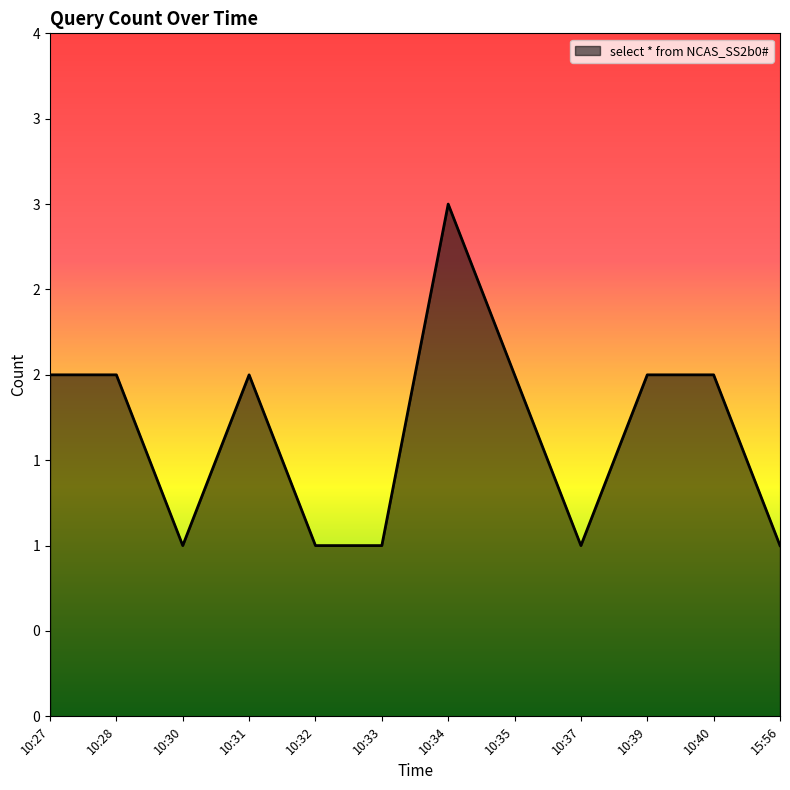

What value does the data have at 10:30?

1